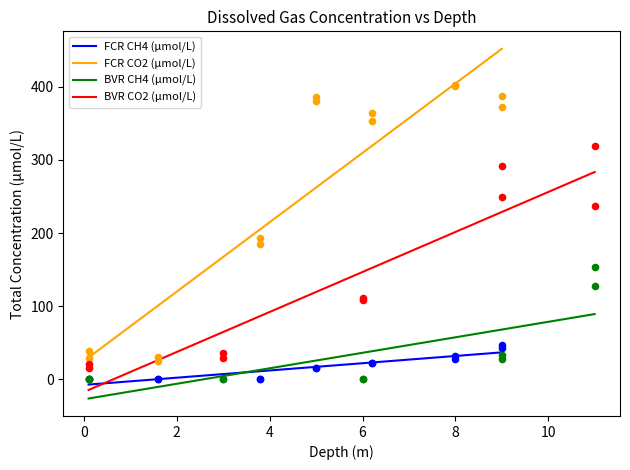

True or false: FCR CH4 (µmol/L) and FCR CO2 (µmol/L) intersect in this chart.

False